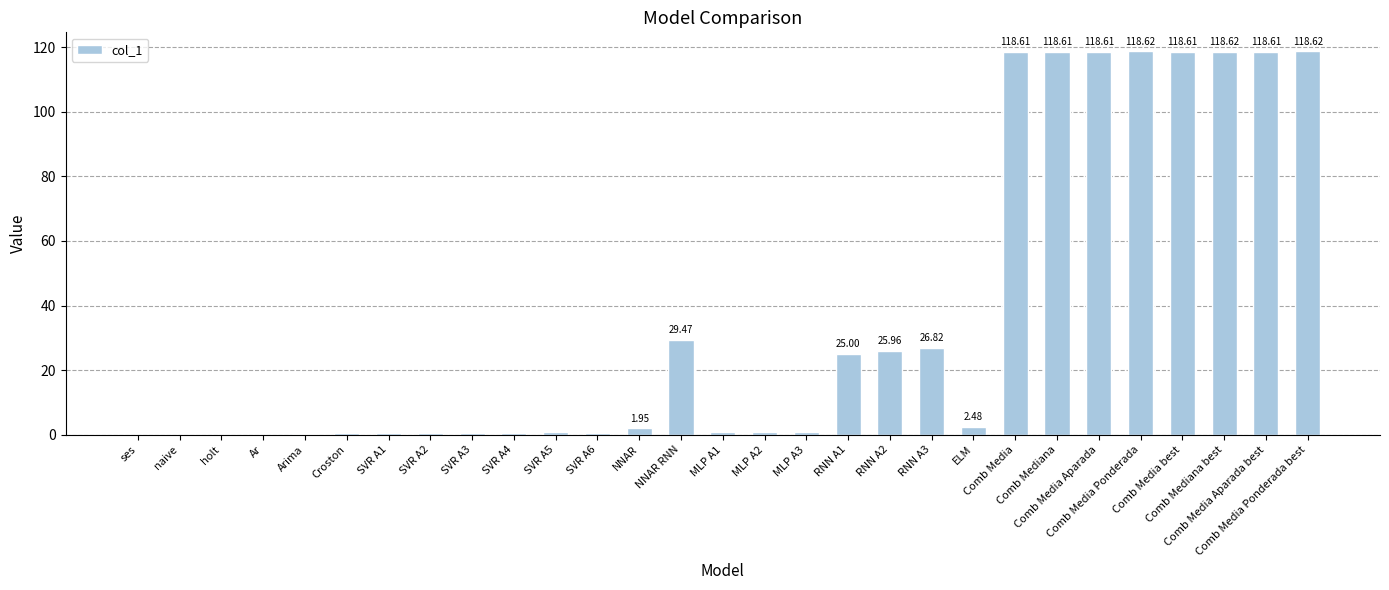

What is the sum of all values?

1067.5